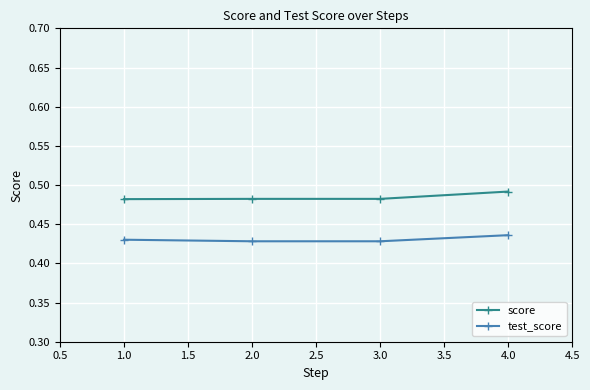

At which category is the sum across all series the highest?

4.0